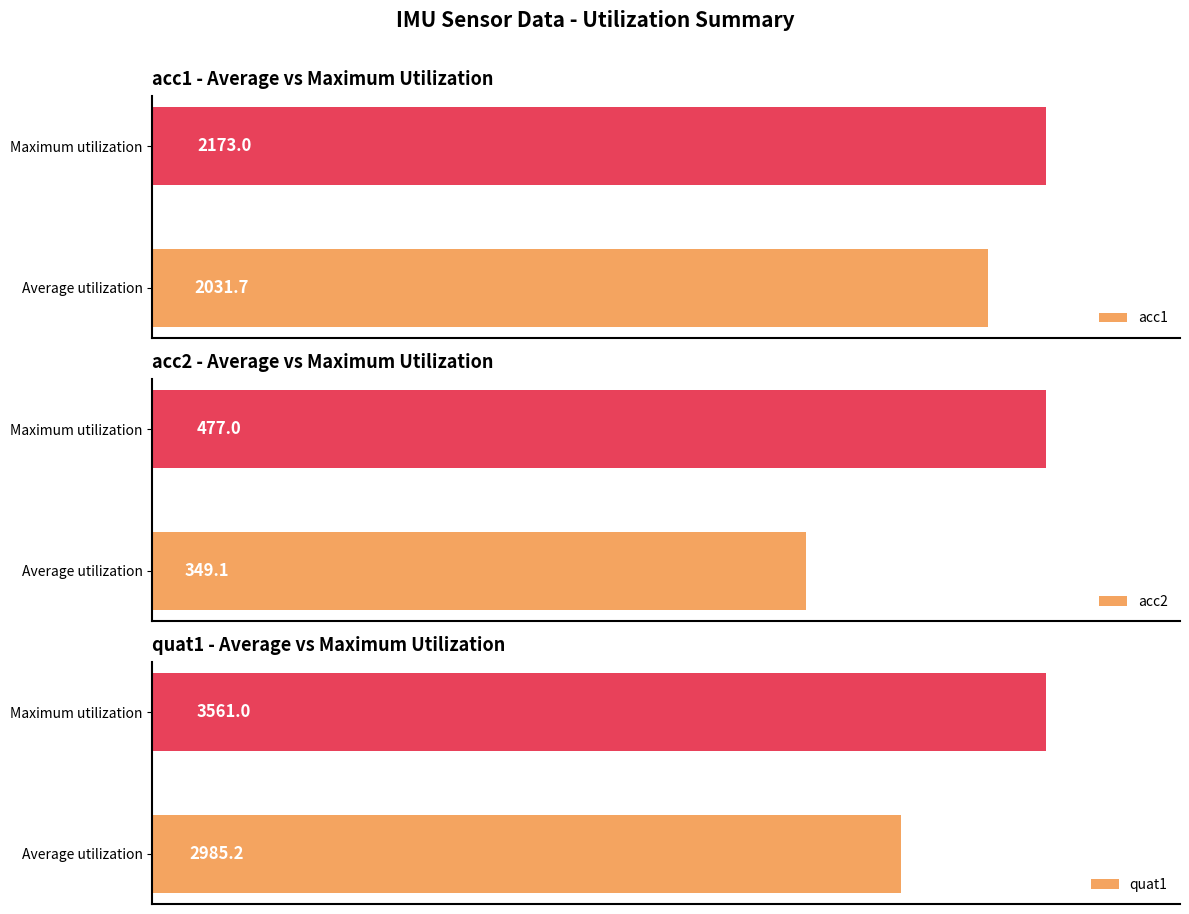

Rank the series by their average value, from lowest to highest.

acc2, acc1, quat1